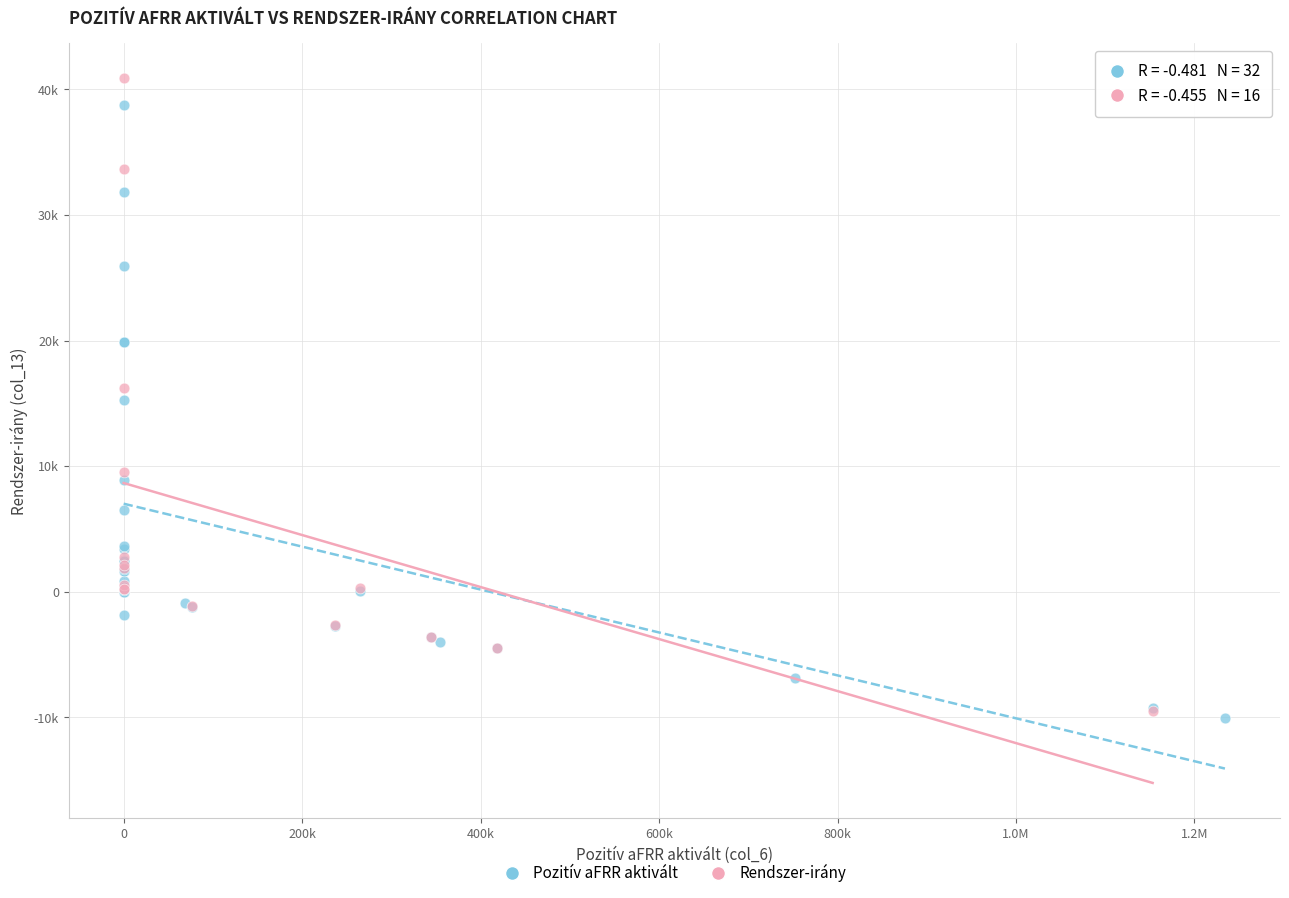

What are all the series names shown in the legend?

Pozitív aFRR aktivált, Rendszer-irány